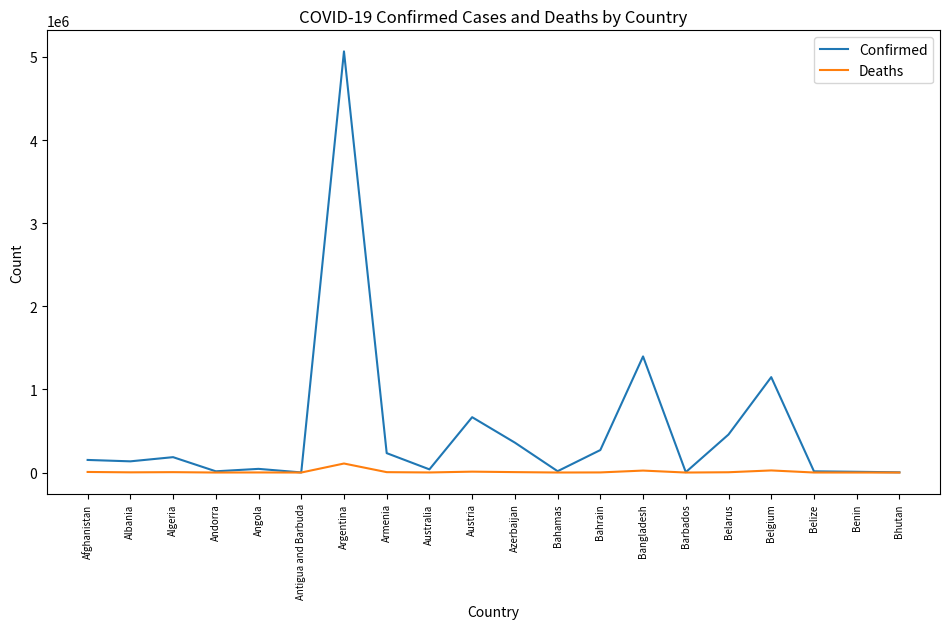

What is the greatest value displayed?

5066253